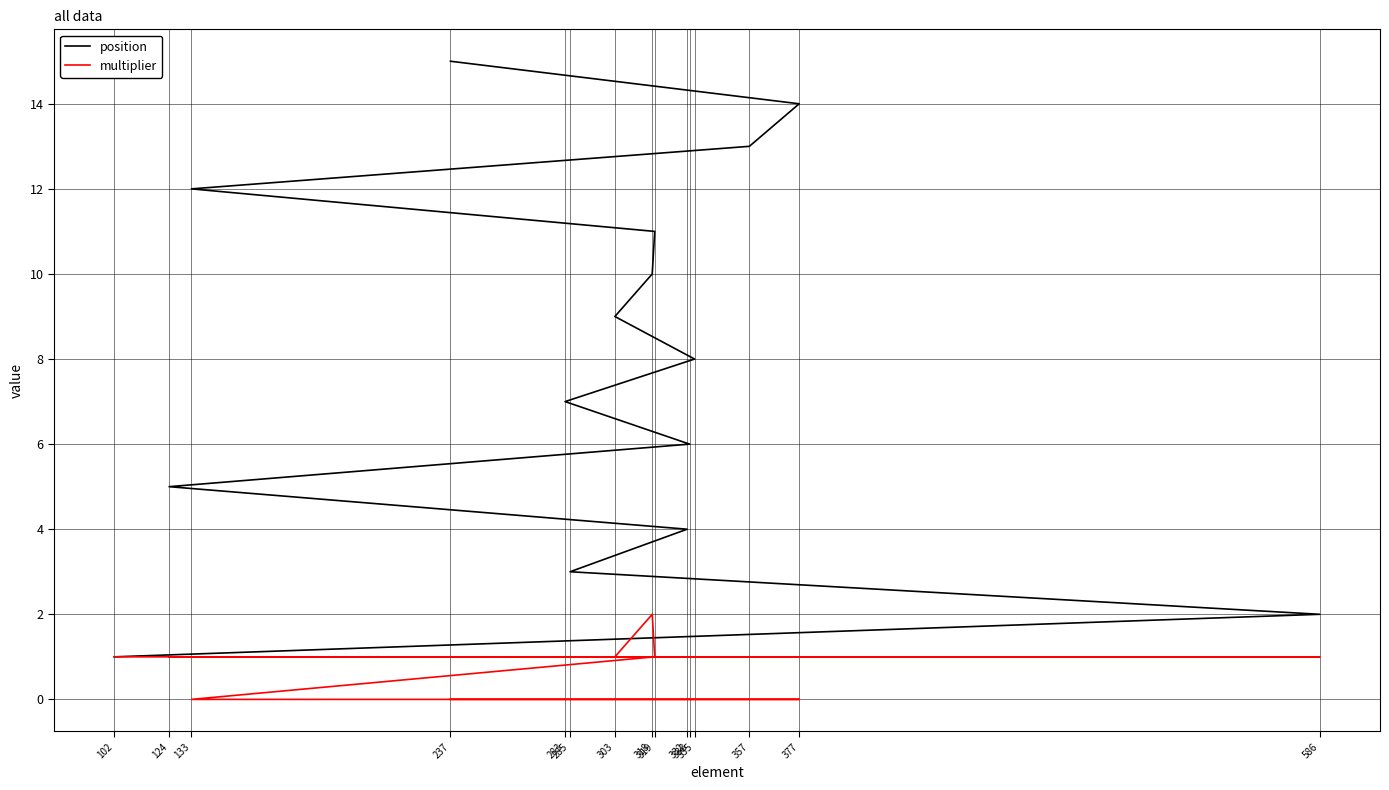

What is the difference between the maximum and minimum values in the multiplier series?

2